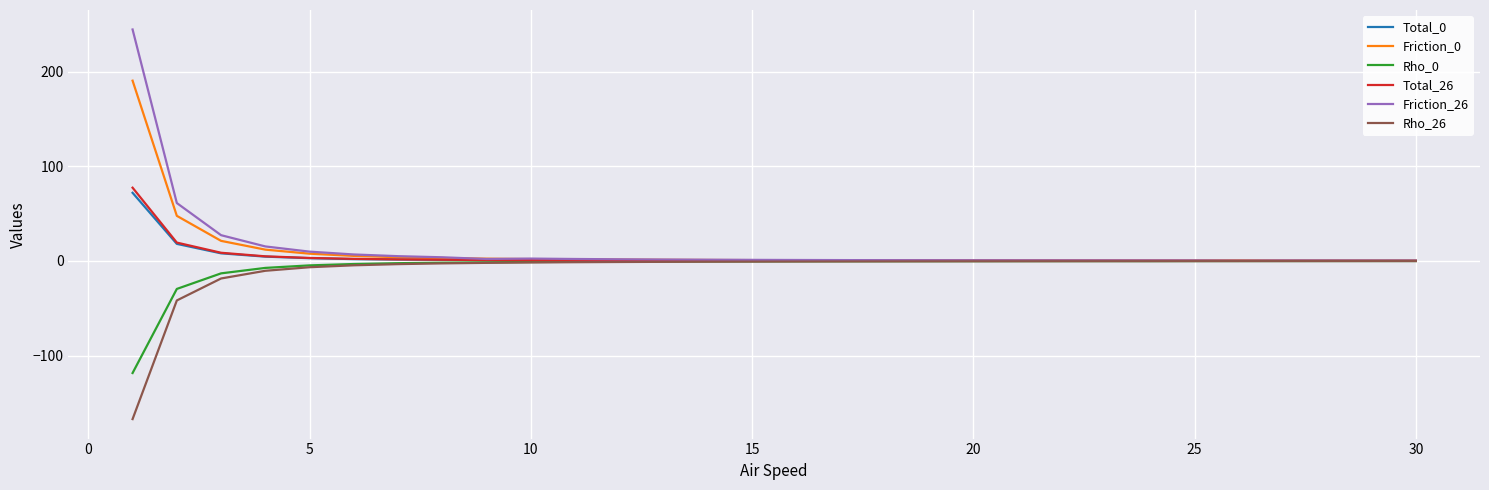

Which series has the widest spread of values?

Friction_26